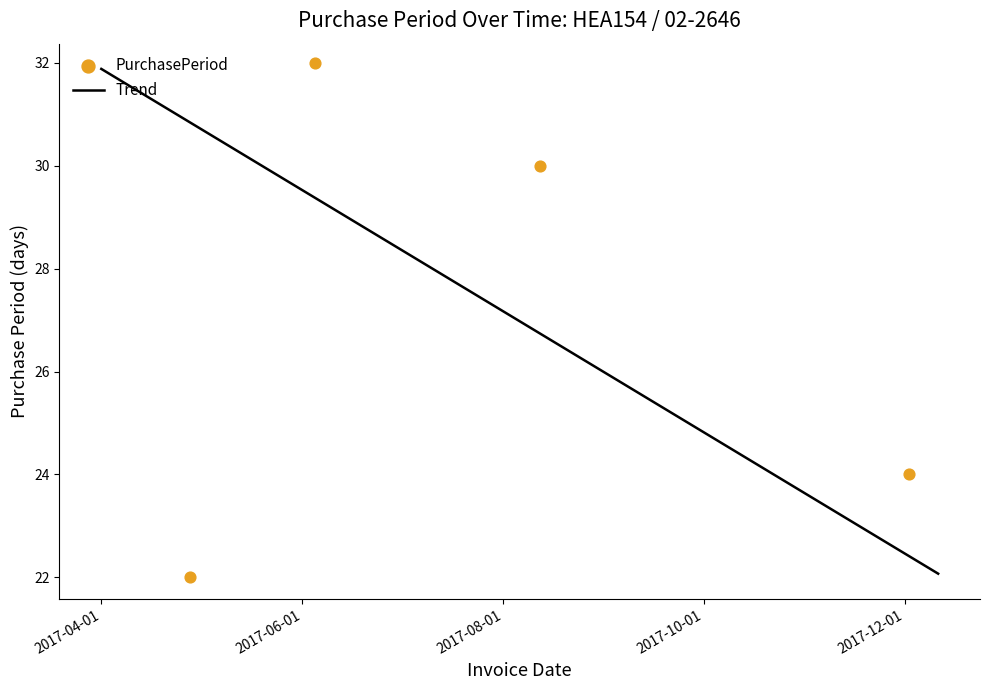

Which has a higher value, 2017-04-01 or 2017-05-04?

2017-04-01